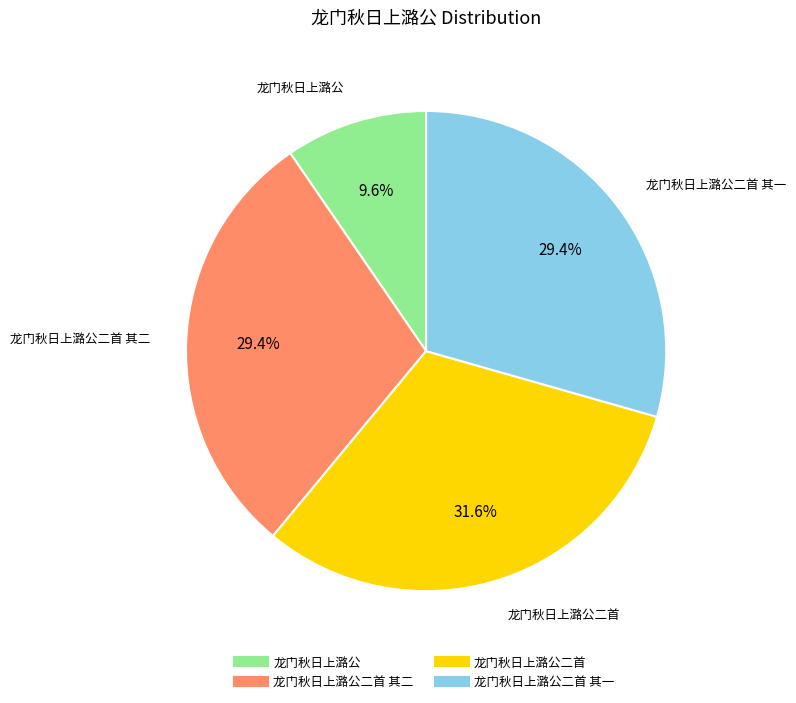

Is there a majority slice in this chart?

No